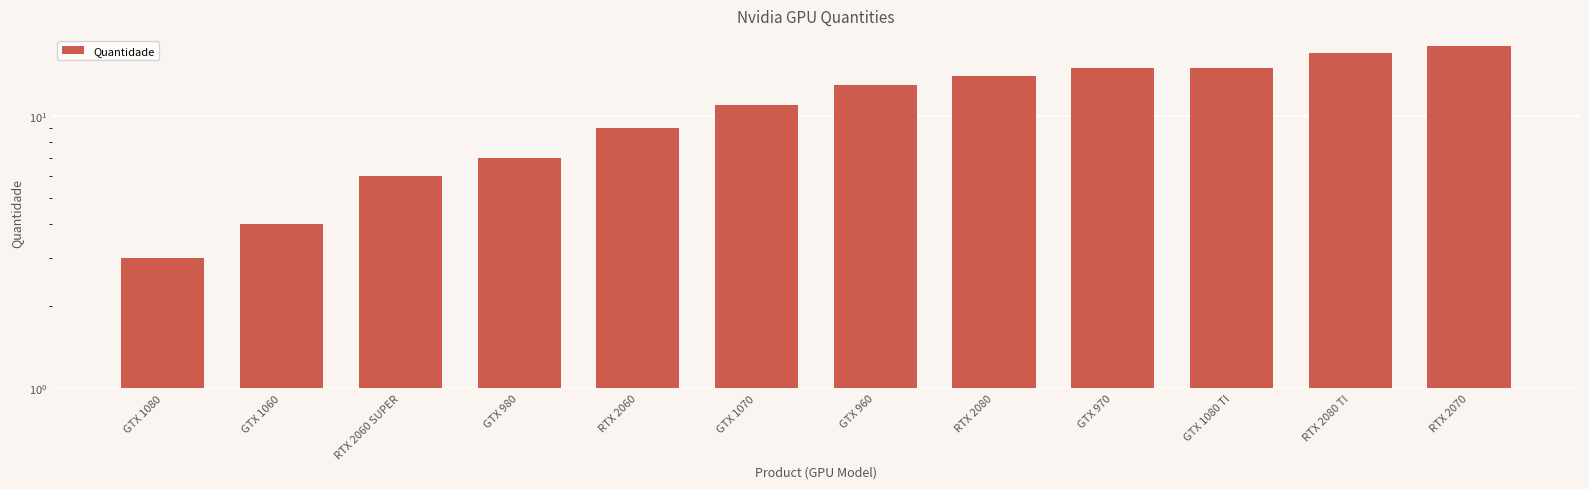

What is the minimum value shown in the chart?

3